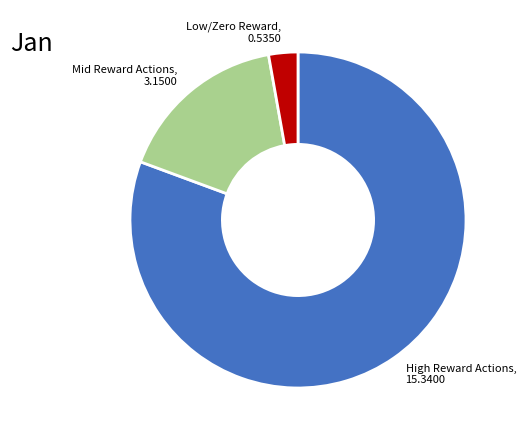

Which has a higher value, Mid Reward Actions, 3.1500 or High Reward Actions, 15.3400?

High Reward Actions, 15.3400